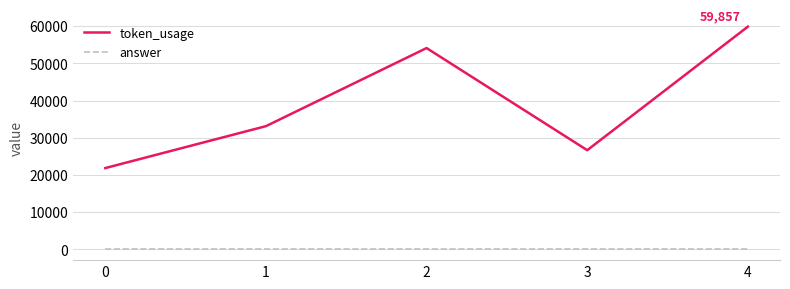

True or false: token_usage has a value of 59857 at 4.

True